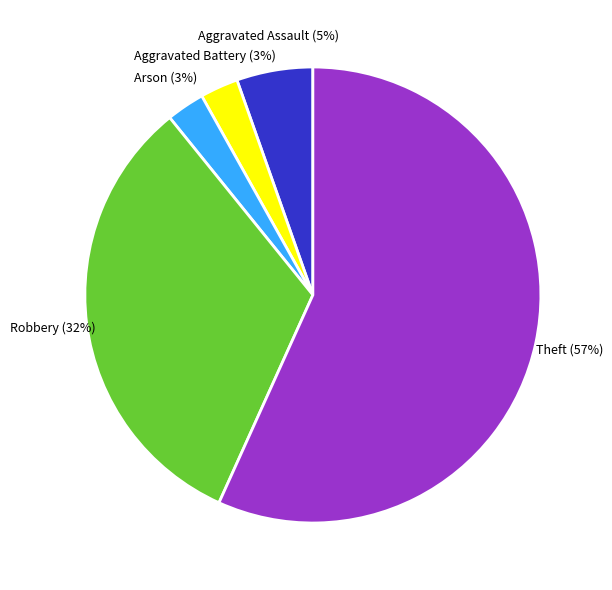

To the nearest percent, what is the average slice percentage?

20%